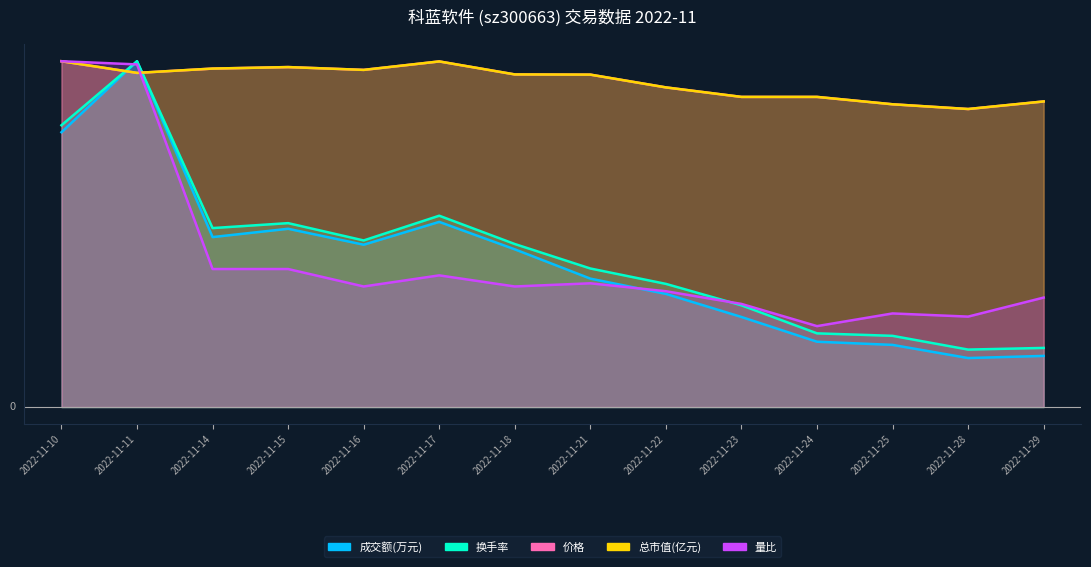

Read the 换手率 value at 2022-11-10.

24.4